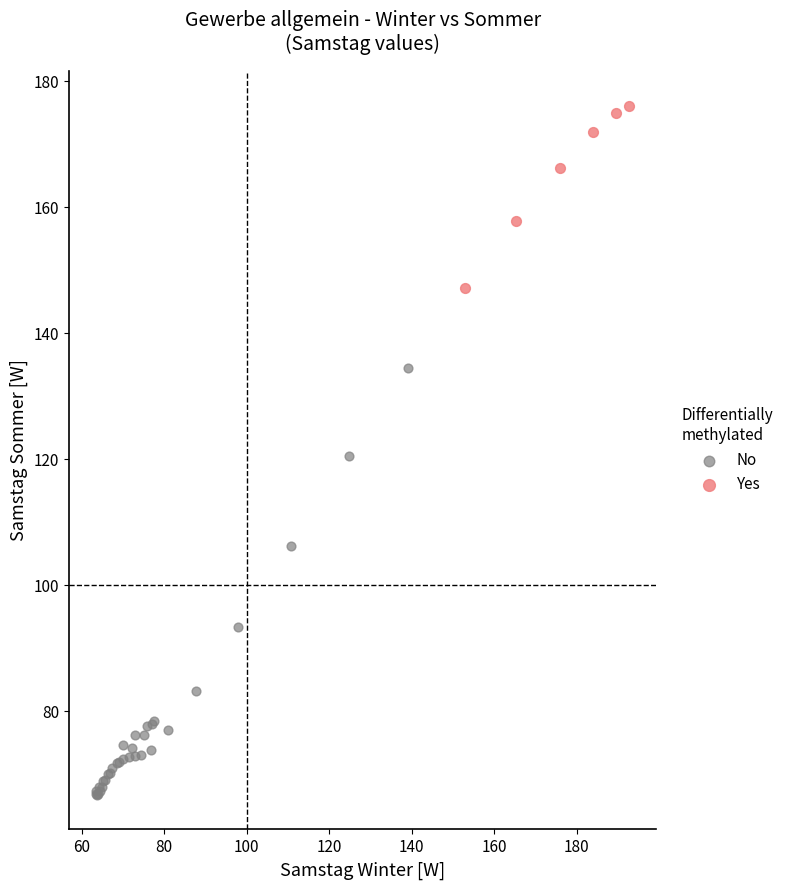

Which series reaches the minimum Y coordinate?

No